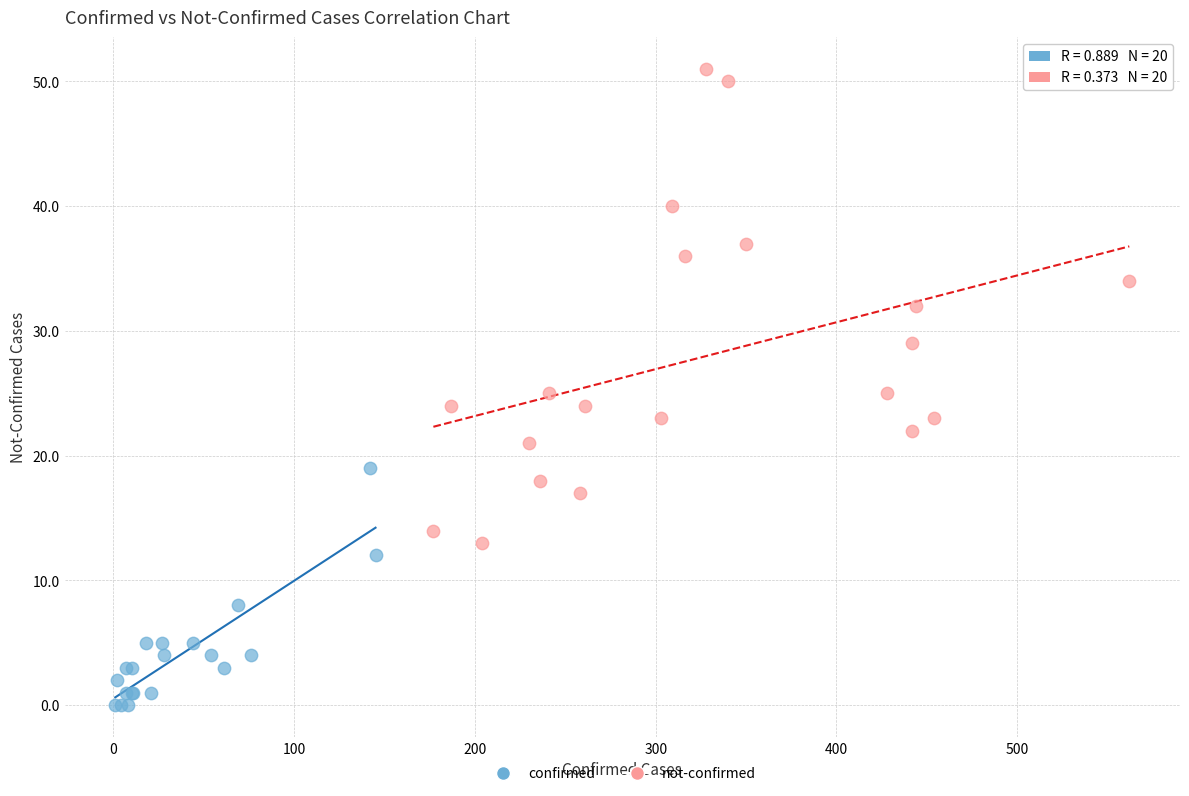

Which series reaches the minimum Y coordinate?

confirmed